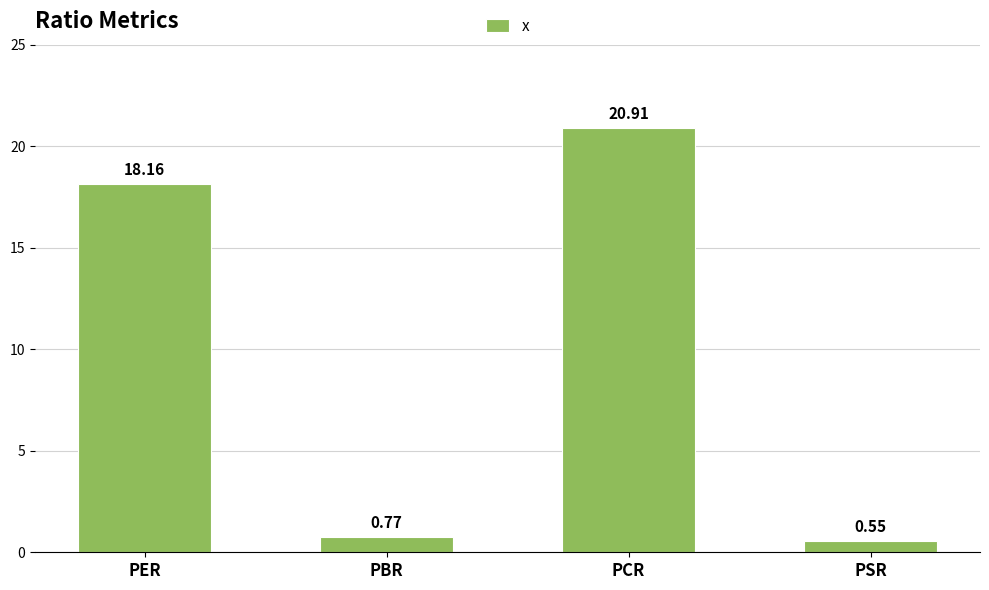

Which label corresponds to the smallest value in the chart?

PSR